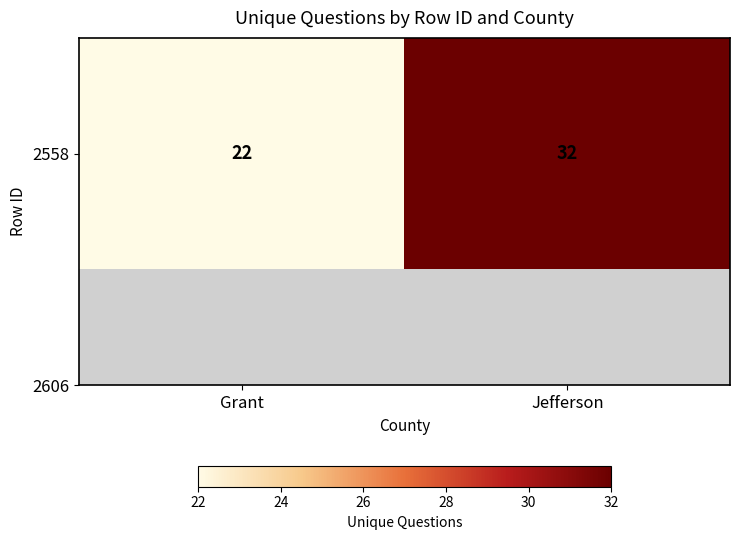

Rank the categories by value from lowest to highest.

Grant, Jefferson